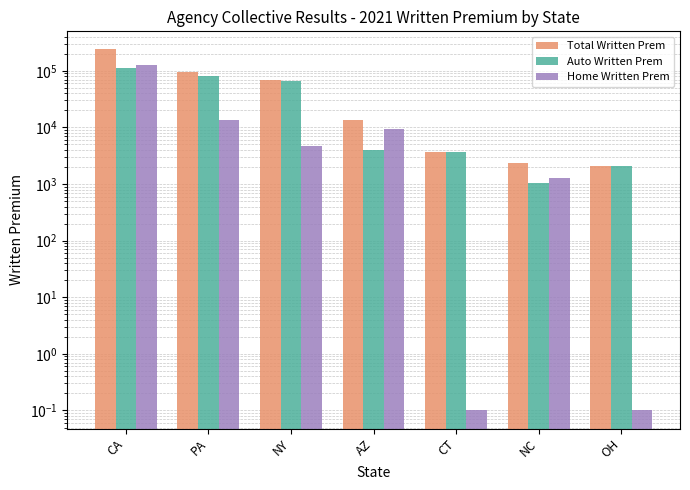

How many groups of bars are there?

7